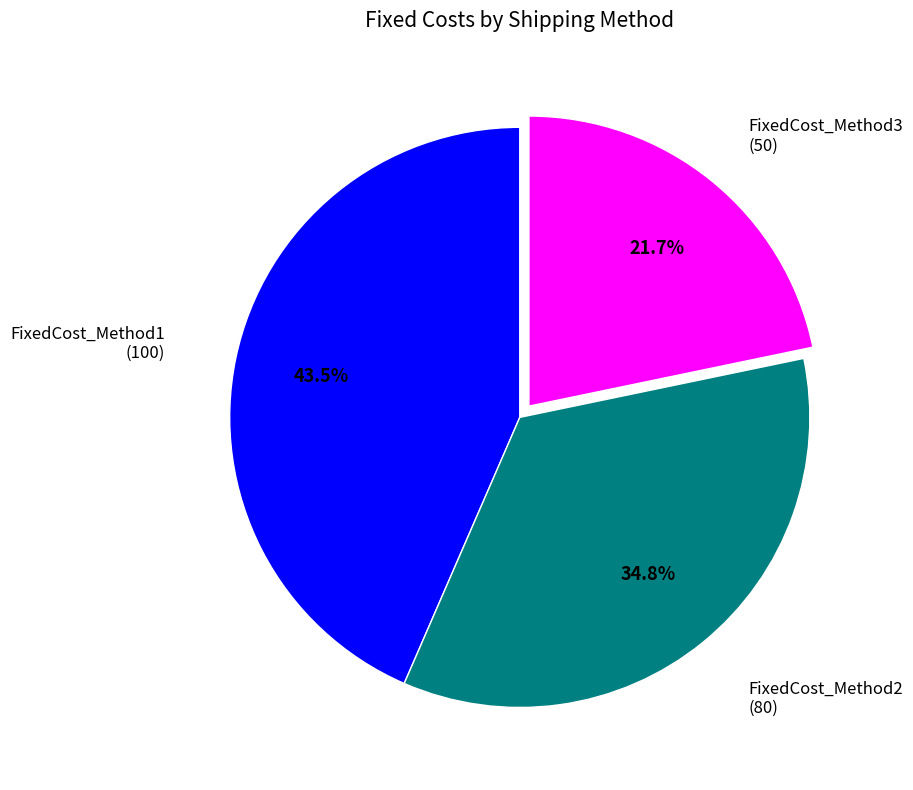

Is there any slice that represents more than half of the pie?

No